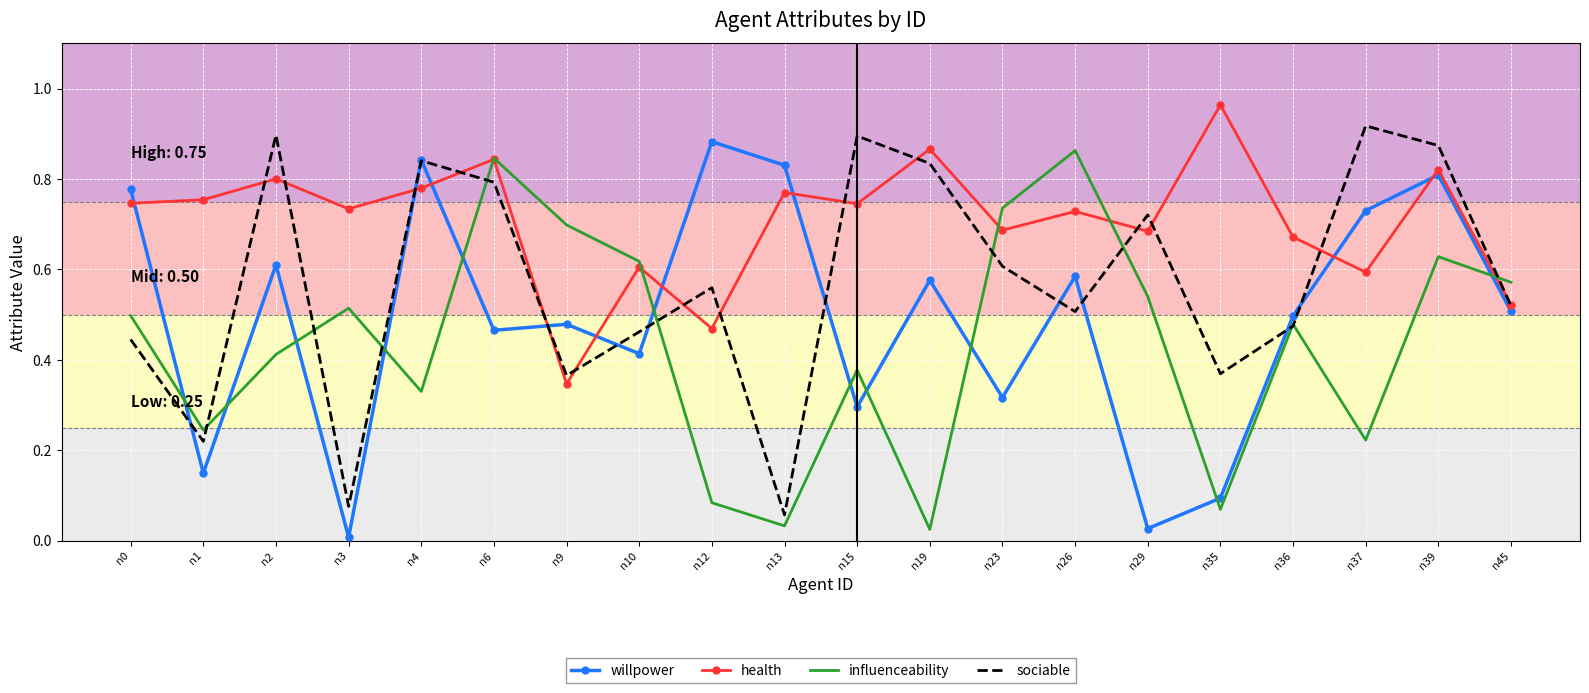

What is the sum of the health values at n29 and n45?

1.2